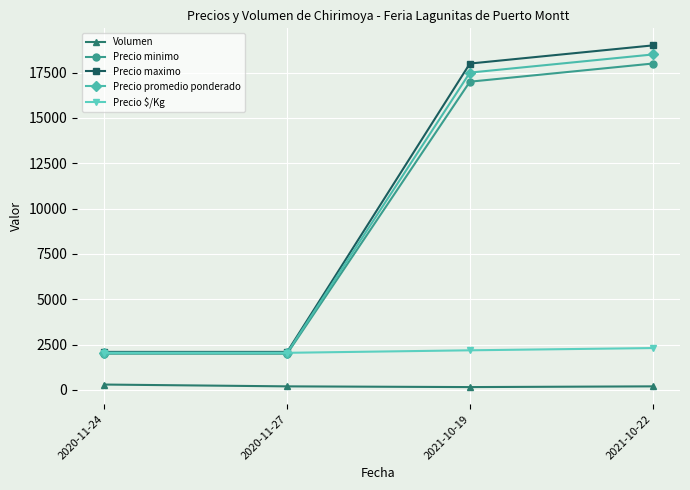

How many lines are shown in the chart?

5